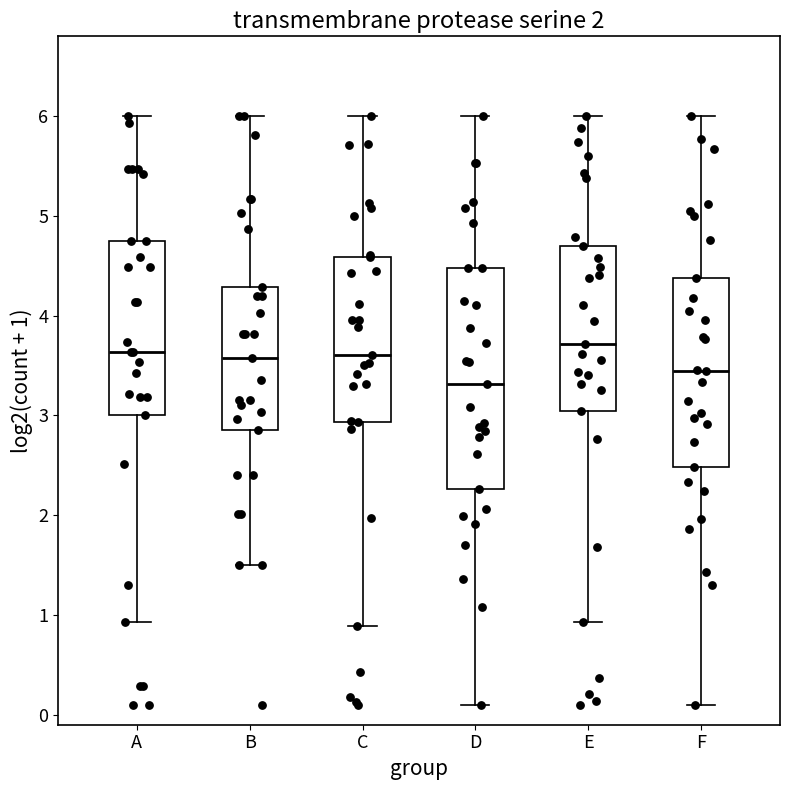

Where does the upper whisker of the box for E end on the y-axis? The values are not printed on the chart, so give them approximately, as read against the axis.

6.0